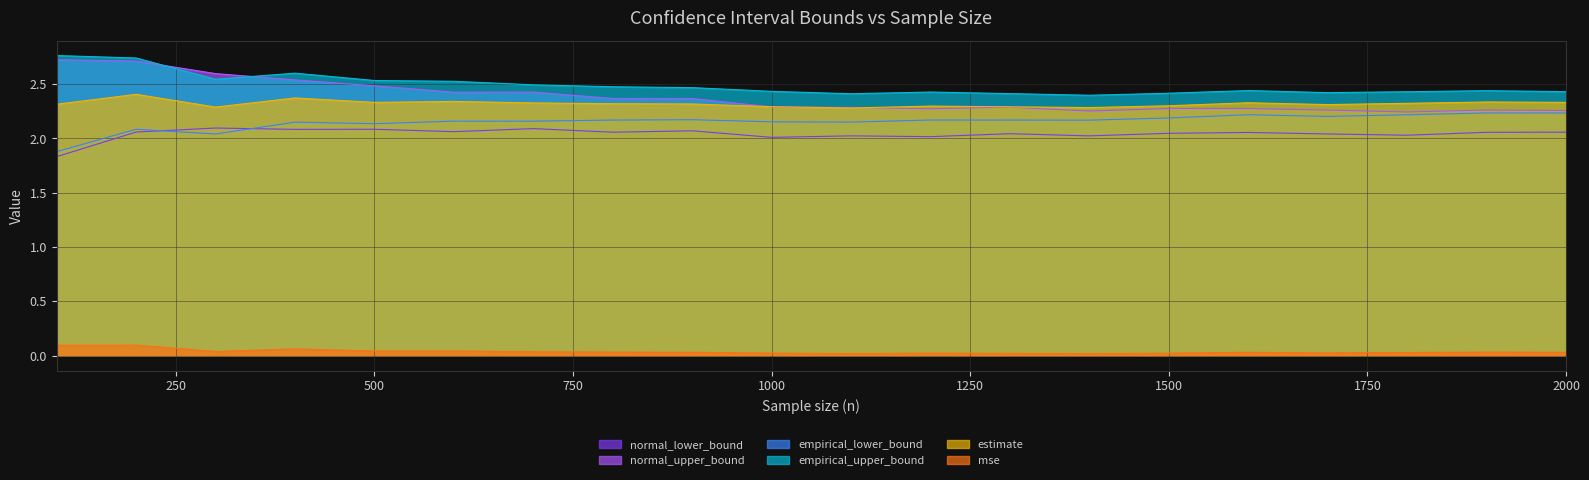

How many normal_upper_bound values are between 2 and 3?

20